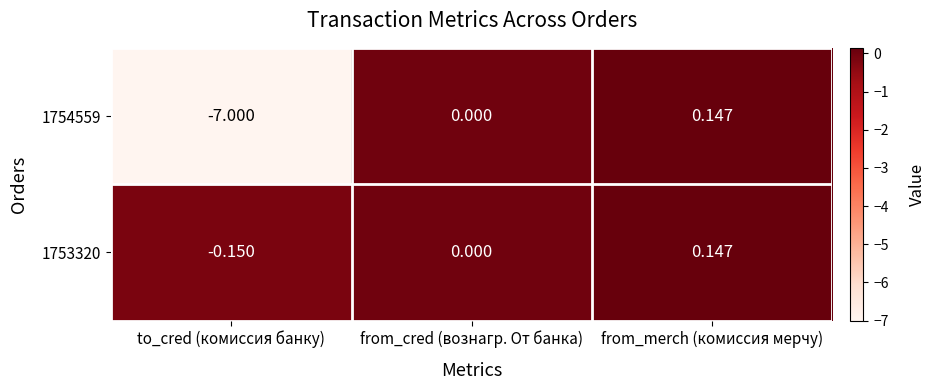

Where is 1754559 nearest to the value -3?

from_cred (вознагр. От банка)